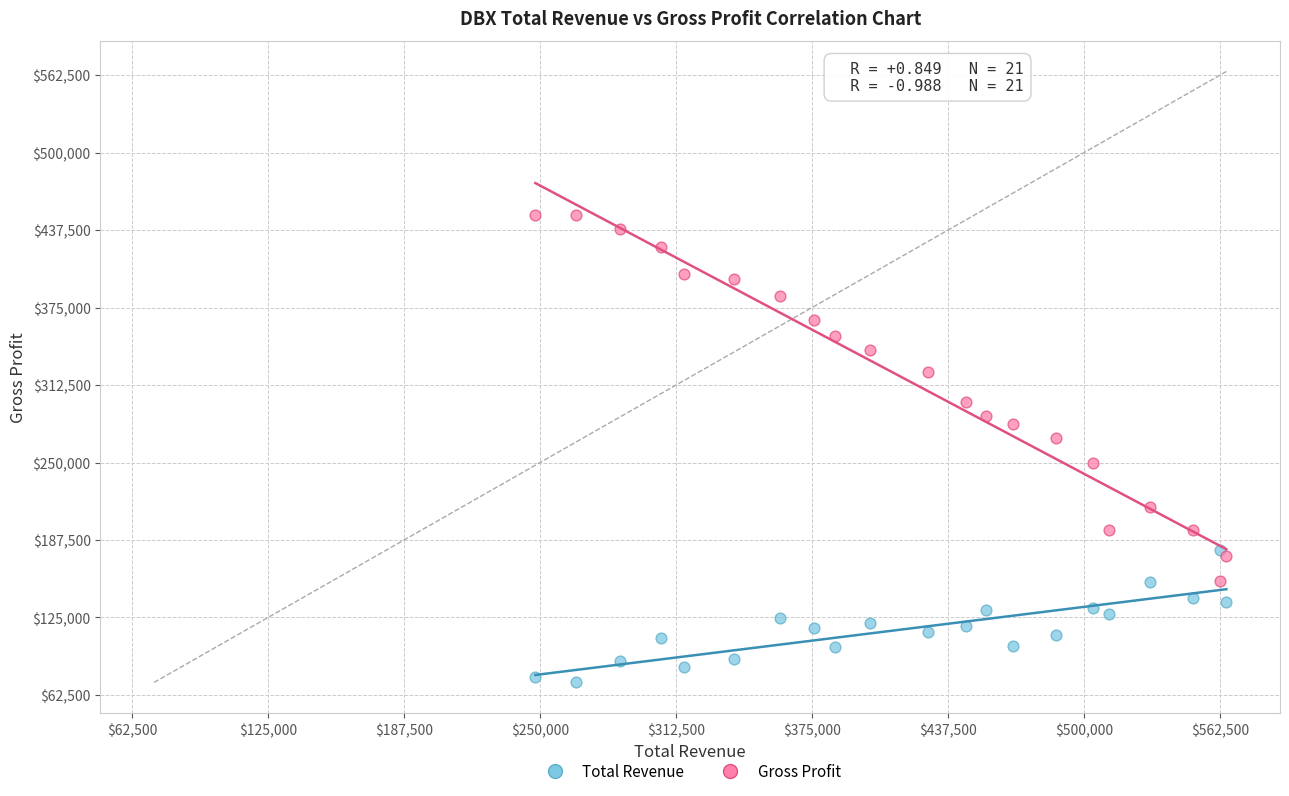

Which series reaches the minimum Y coordinate?

Total Revenue